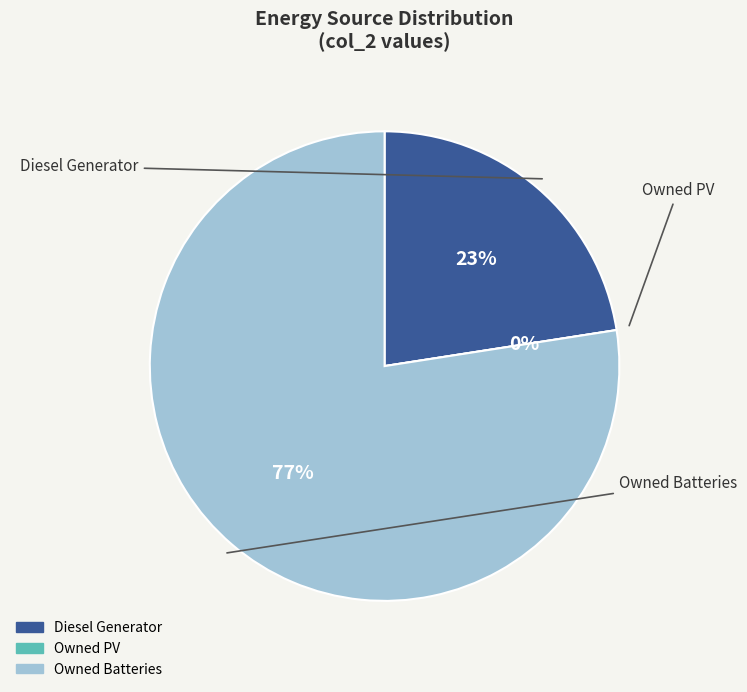

Is it true that Owned Batteries is 77% of the pie?

True